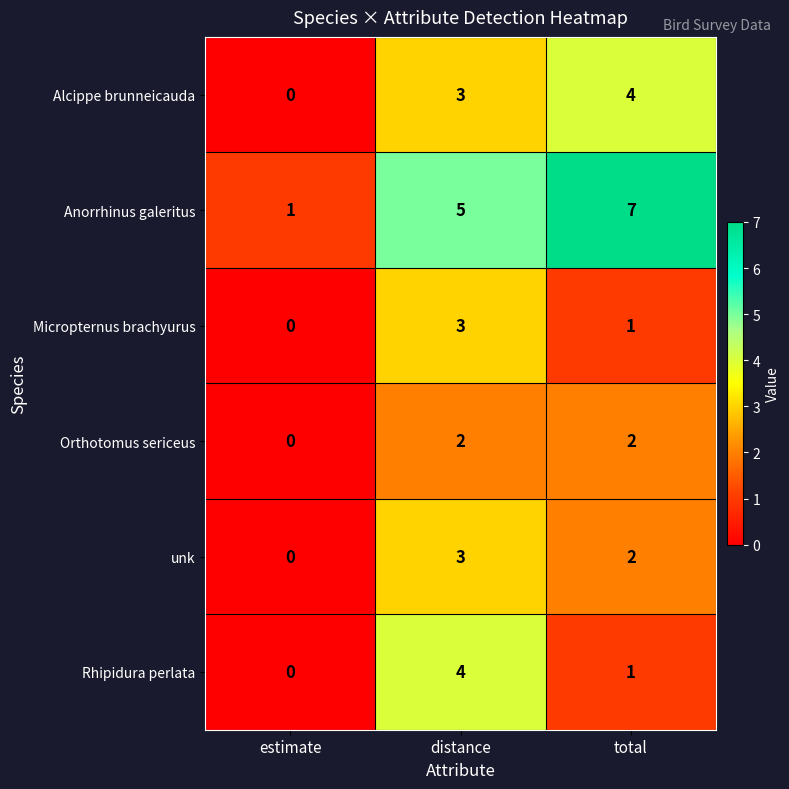

What is the sum of all Micropternus brachyurus values?

4